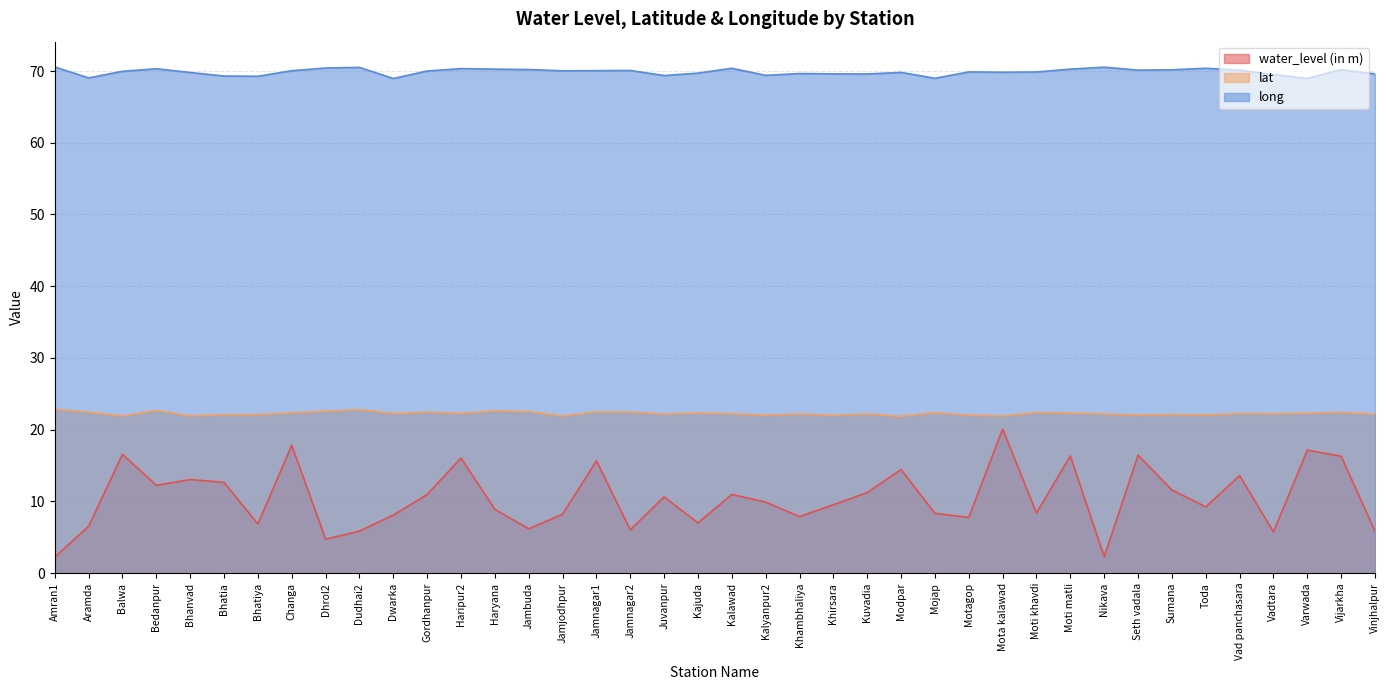

Count the number of categories in the chart.

40